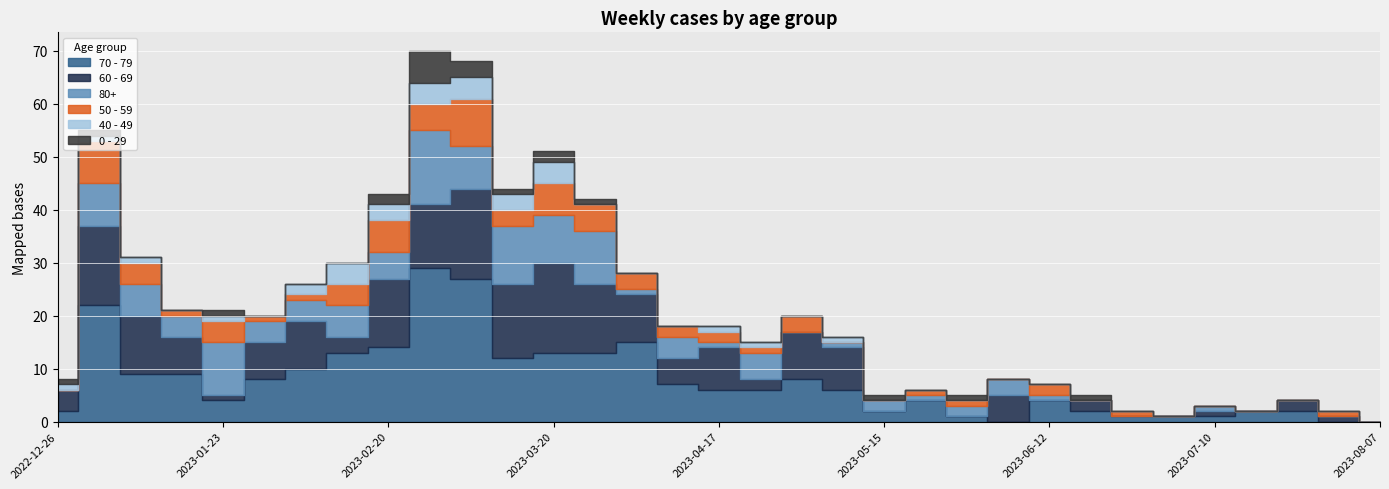

The 60 - 69 series shows 11 at 2023-01-09. True or false?

True